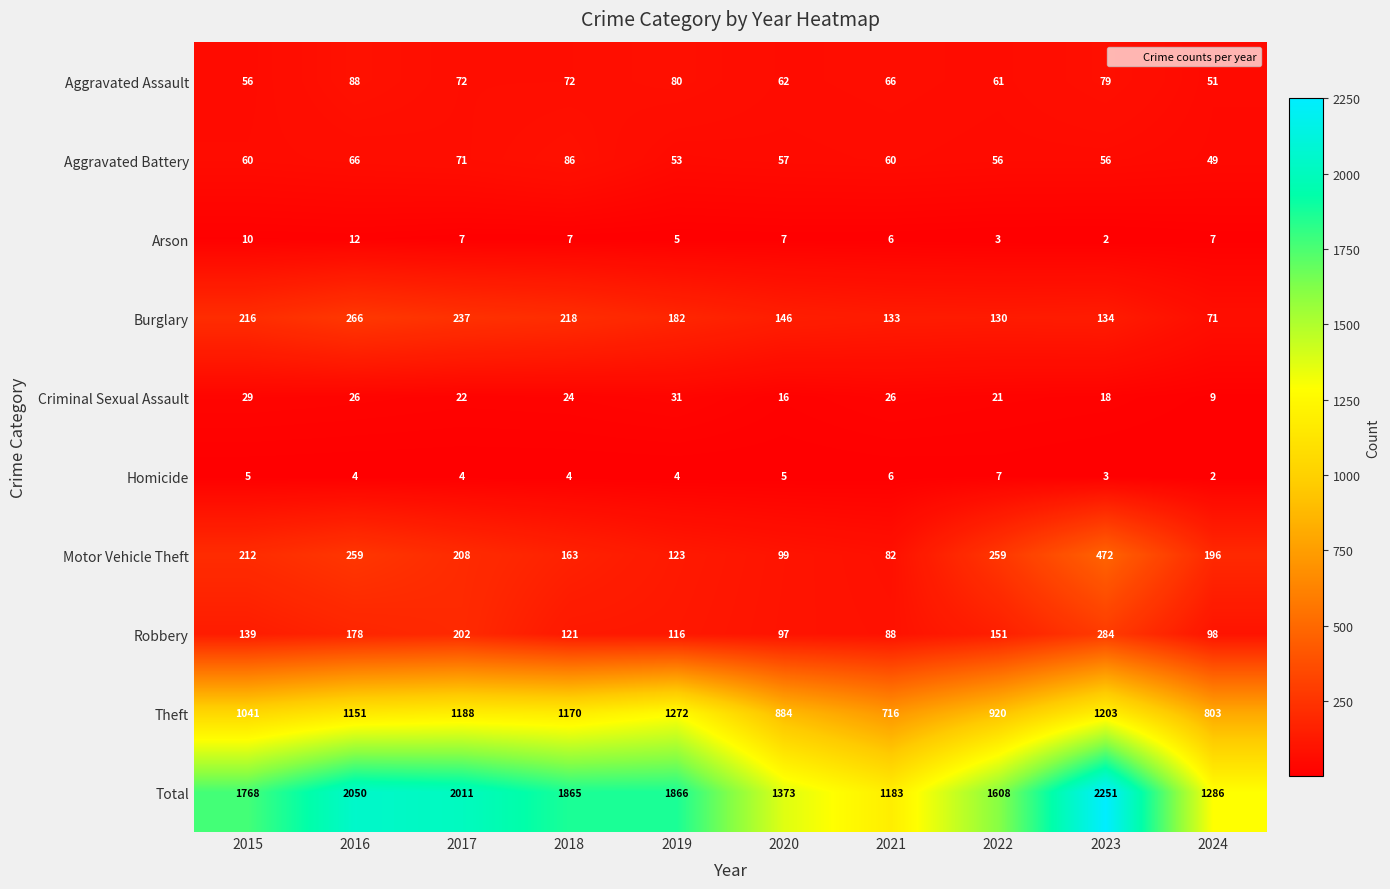

At how many categories does at least one series exceed 461?

10